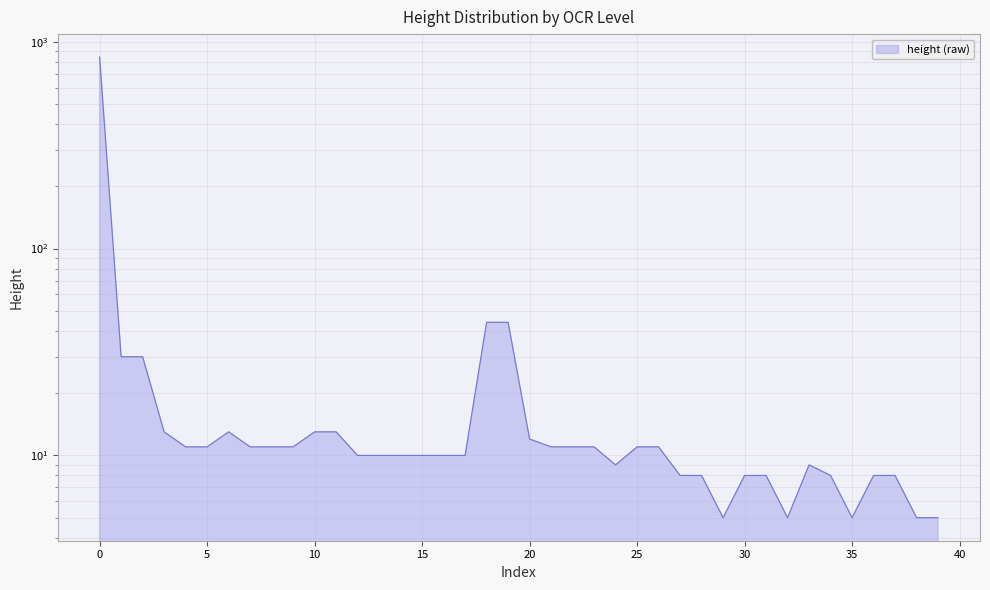

True or false: the data shows 3 at 36.

False